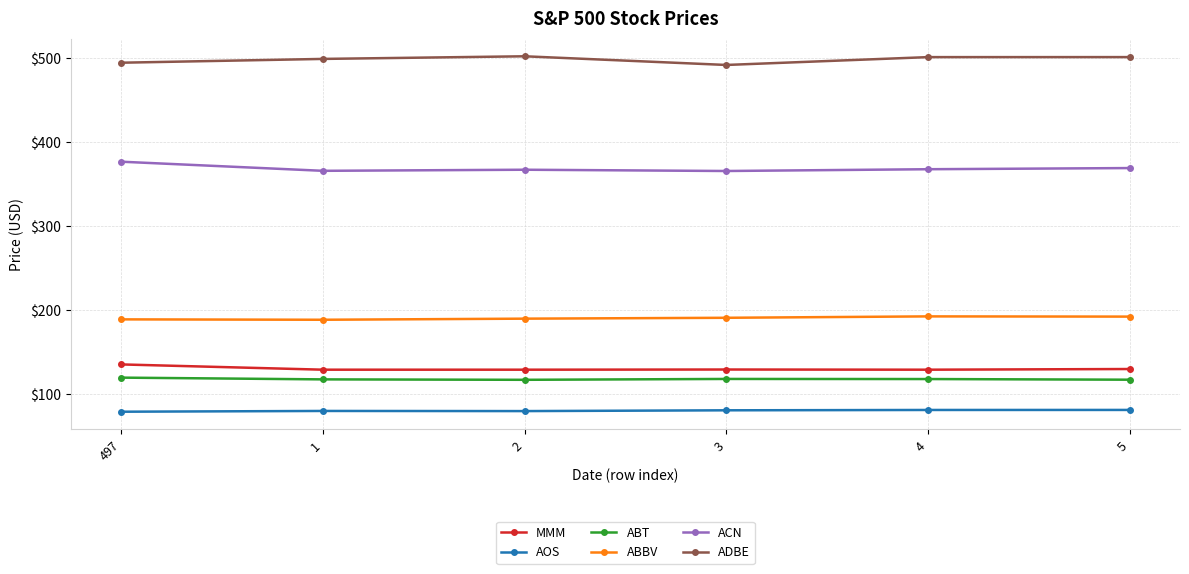

True or false: ABT and AOS intersect in this chart.

False